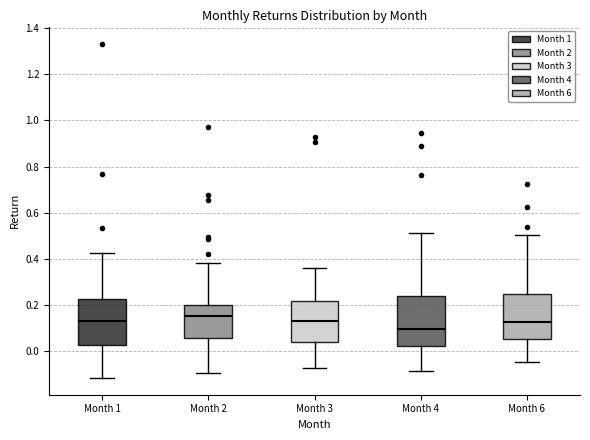

Which box's median line is the highest?

Month 2